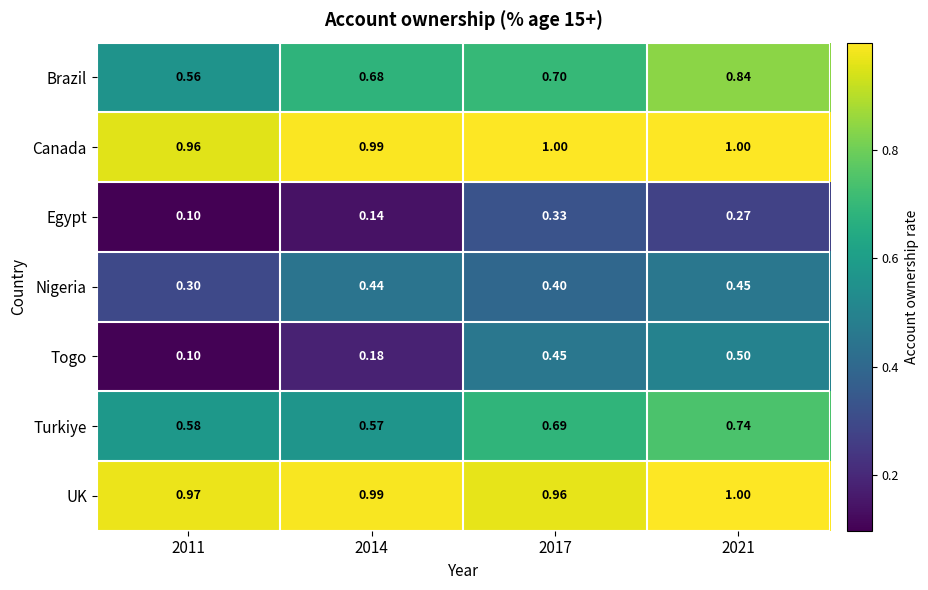

Is the value of Brazil at 2011 greater than the value of Nigeria at 2011?

Yes